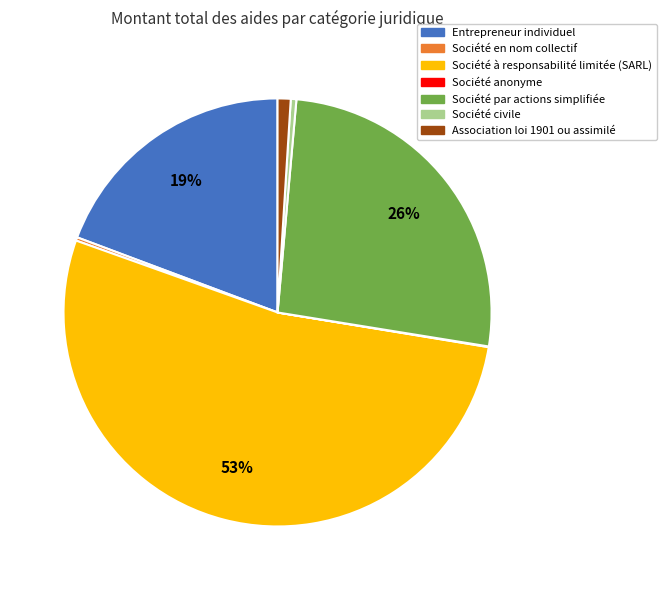

Is there a majority slice in this chart?

Yes